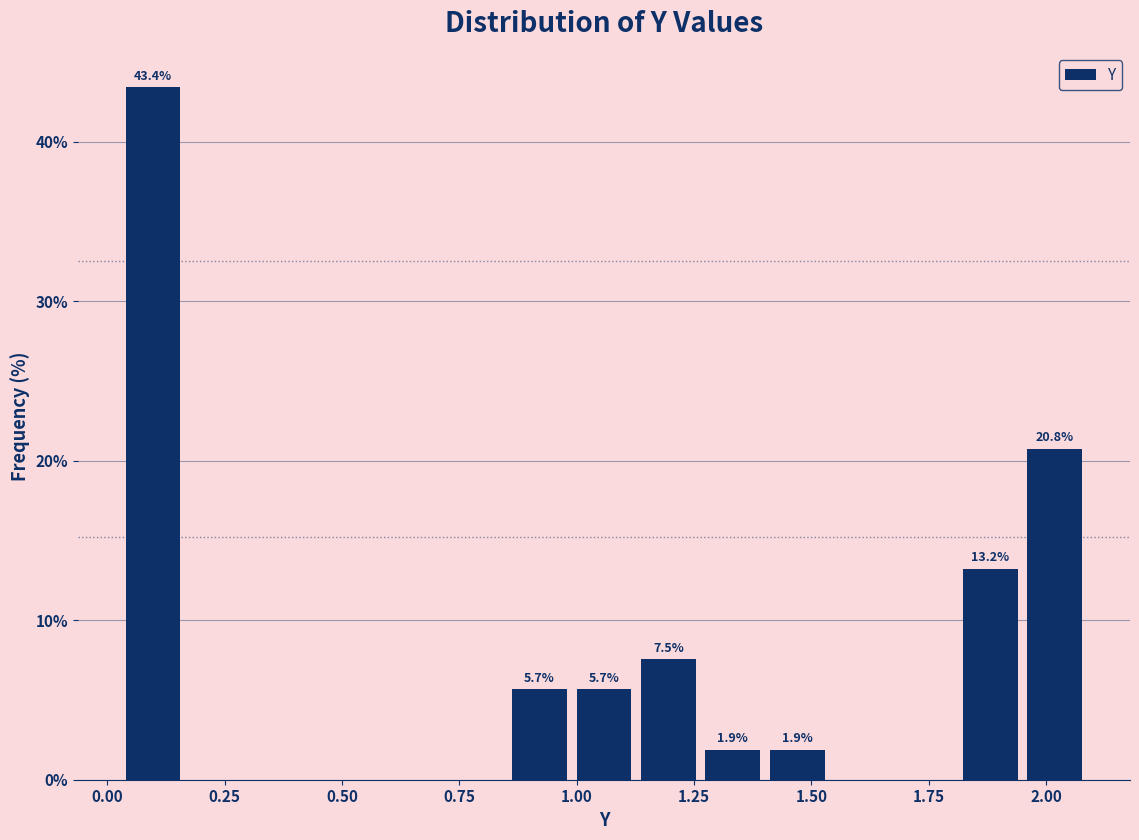

Read against the x-axis, roughly where is the centre of the tallest bar?

0.10